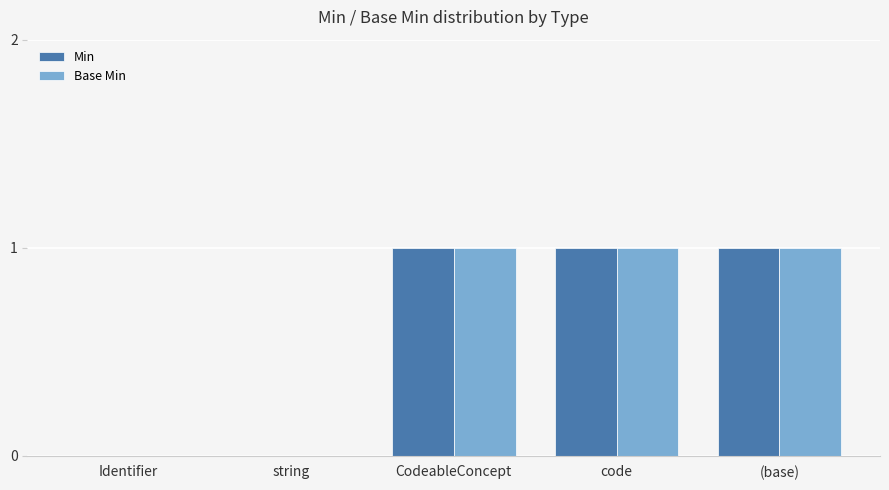

The Base Min series shows 0 at string. True or false?

True